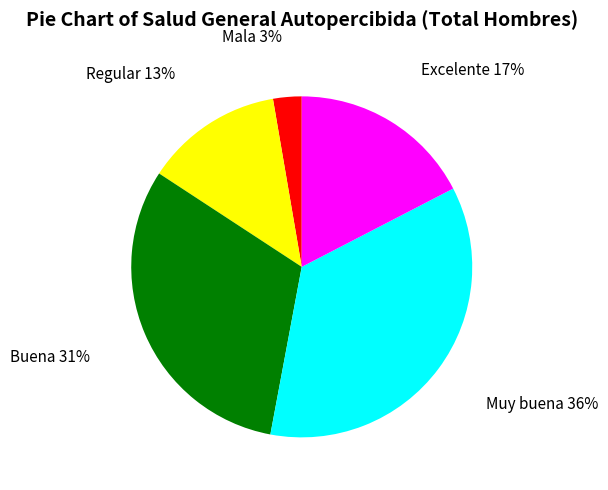

What is the ratio of the value at Buena to the value at Muy buena?

0.9